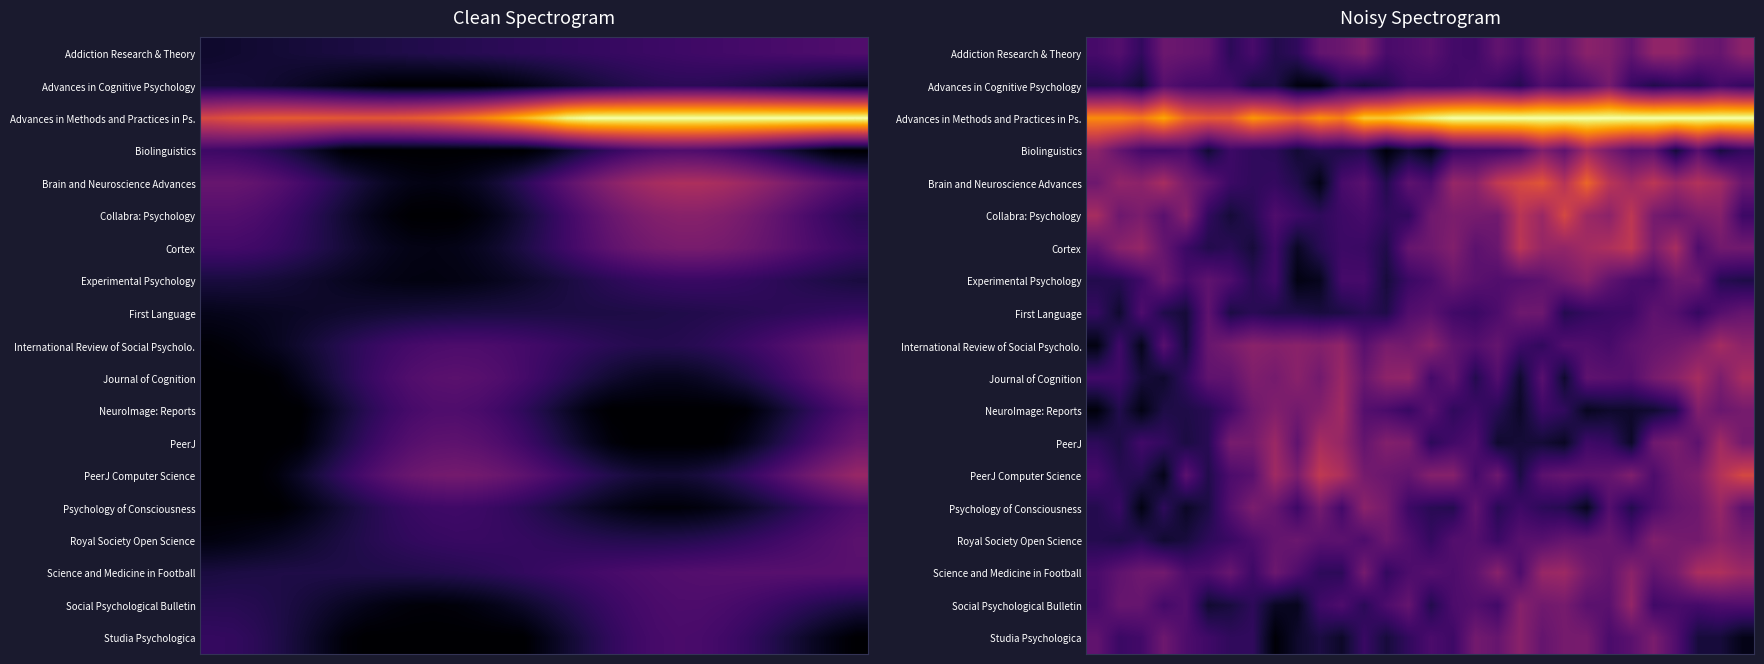

How many distinct data groups are displayed?

19